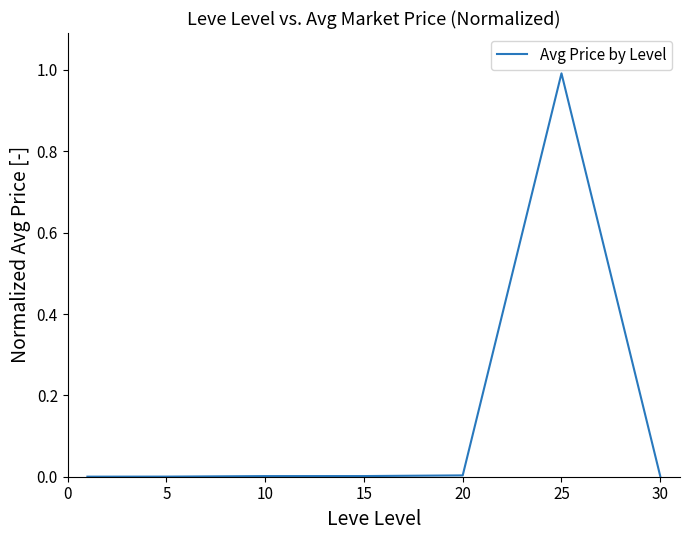

What is the greatest value displayed?

1.0